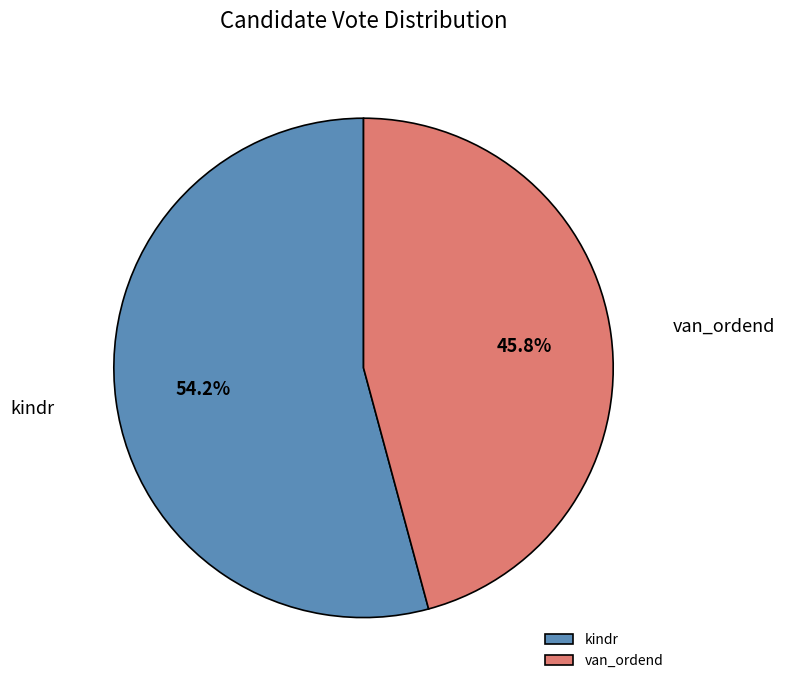

Which category accounts for the majority?

kindr